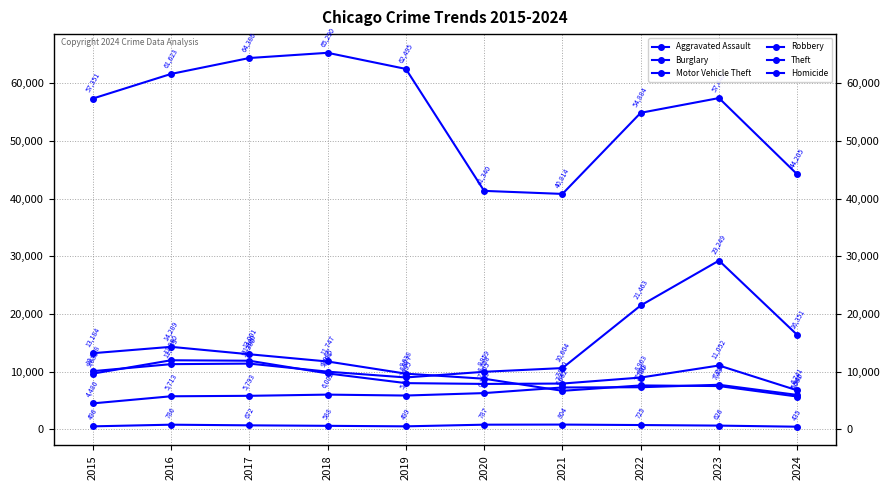

True or false: Theft and Aggravated Assault cross at least once.

False